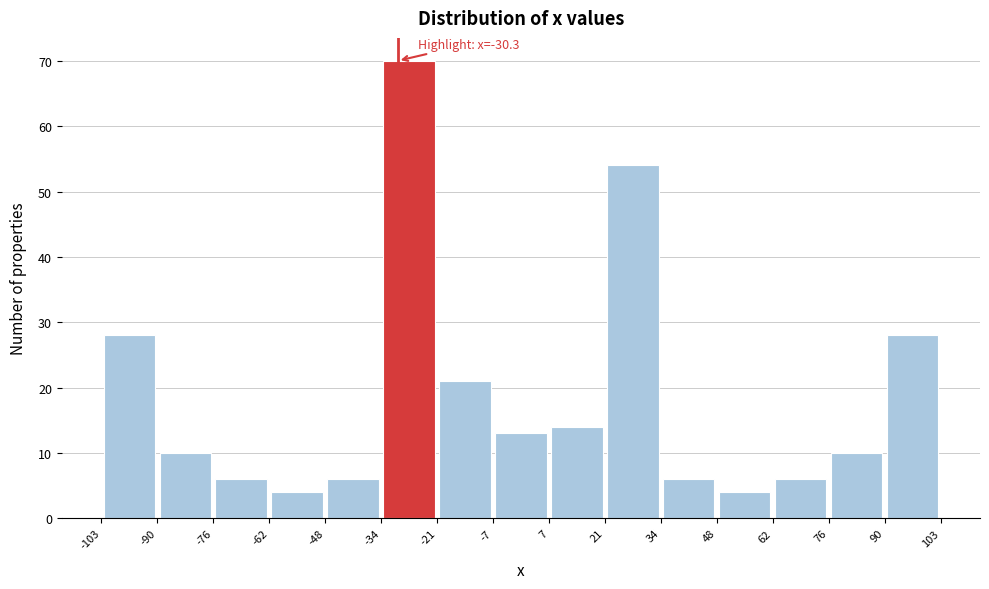

Which range on the x-axis has the tallest bar?

-34 to -21